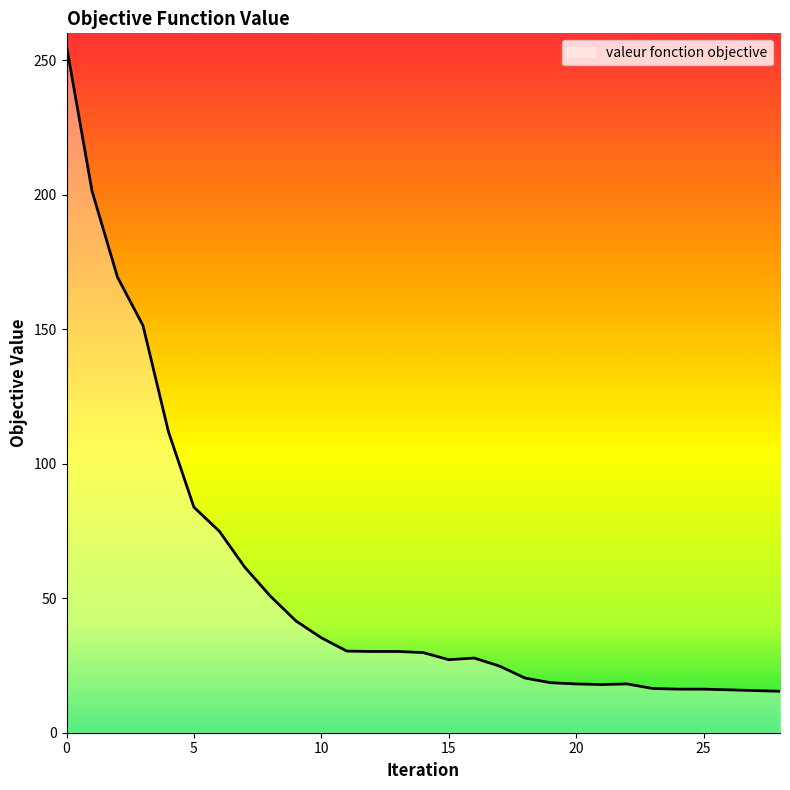

What is the difference between the maximum and minimum values?

239.9